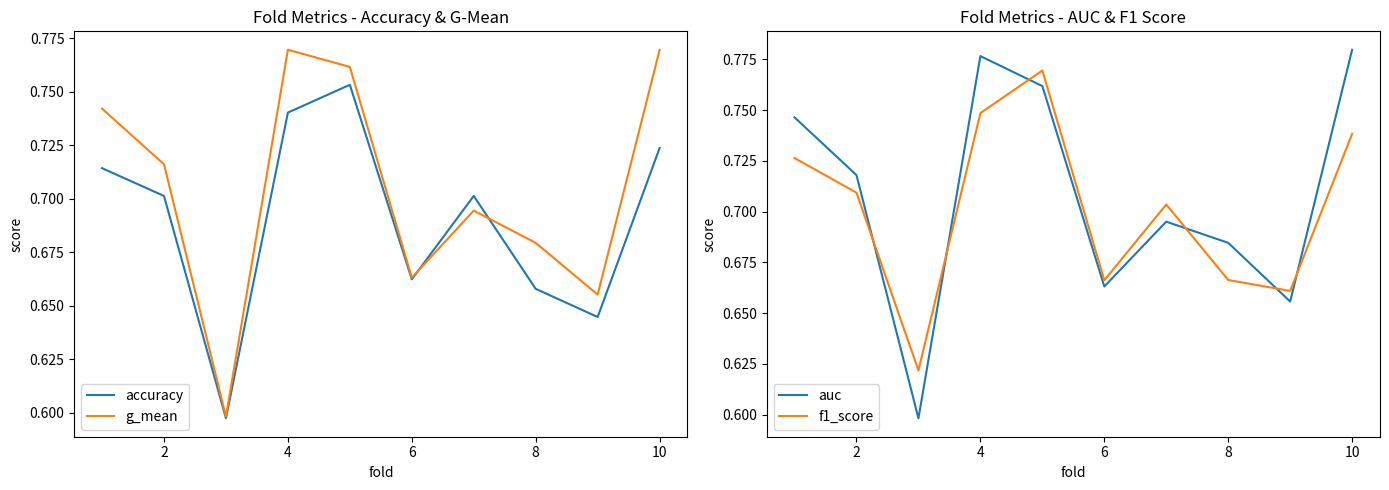

What is the difference between the maximum and second lowest values in the g_mean series?

0.1